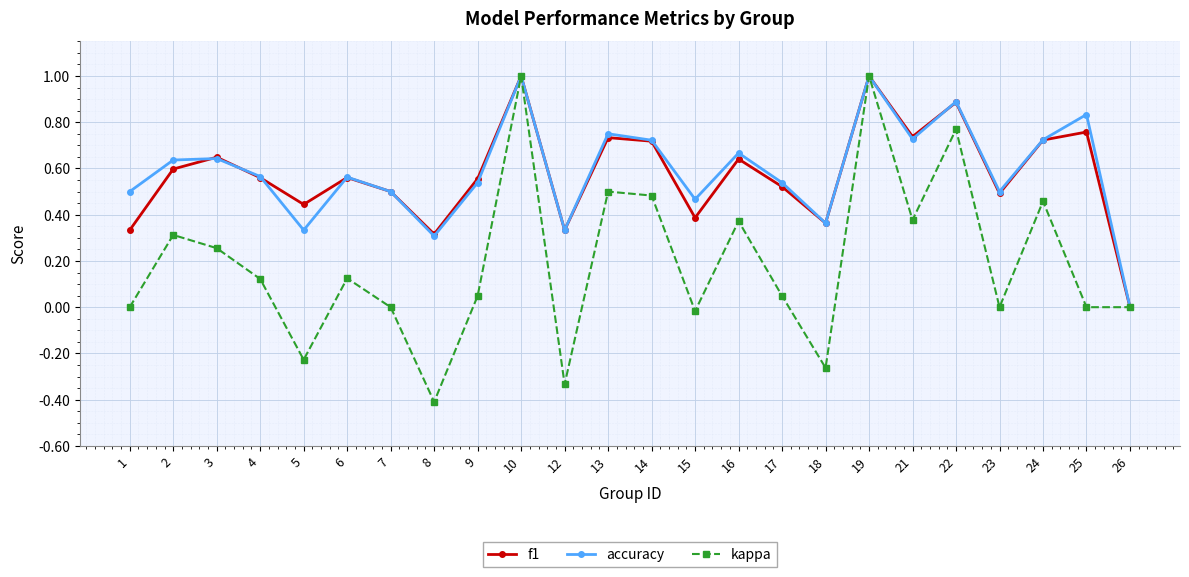

How many data points does each series have?

24